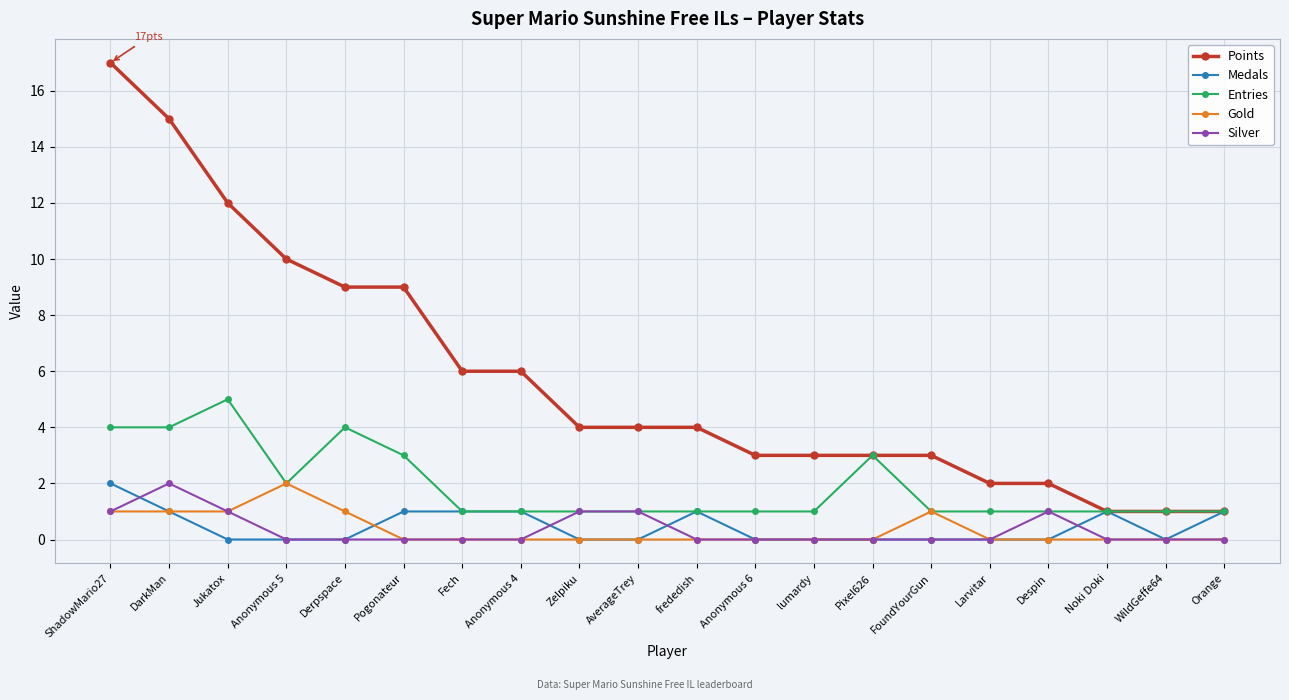

What is the difference between the highest and lowest values at ShadowMario27?

16